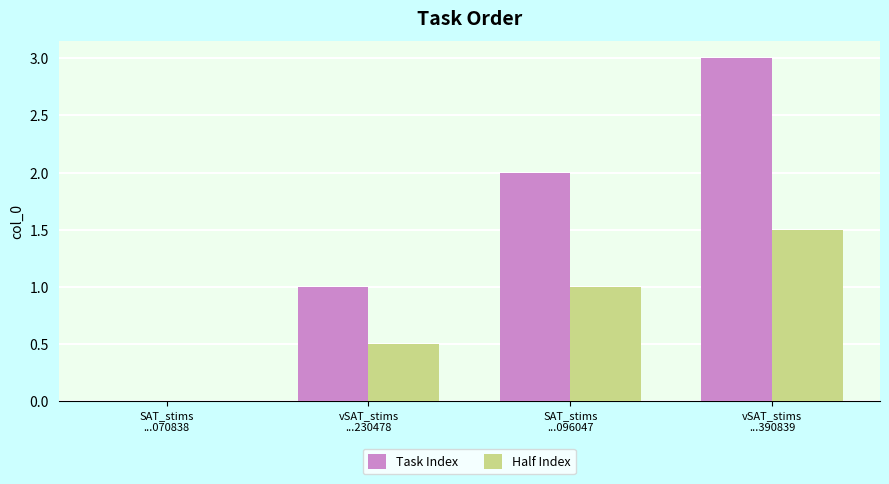

What is the average value of the Task Index series?

1.5